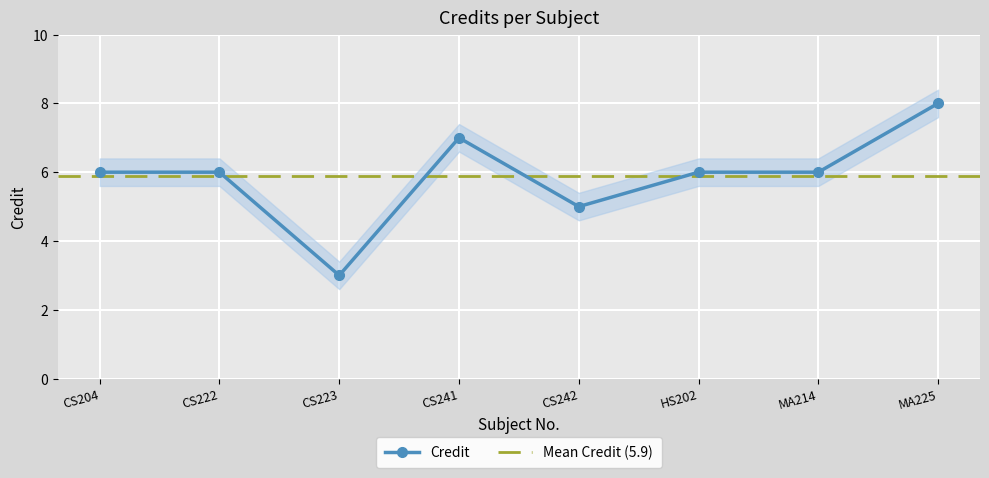

What is the change in value from CS241 to MA225?

+1